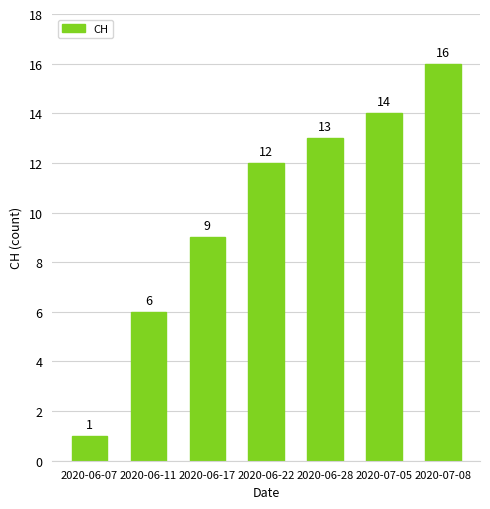

Reading left to right, what are all the values shown in this chart?

1	6	9	12	13	14	16